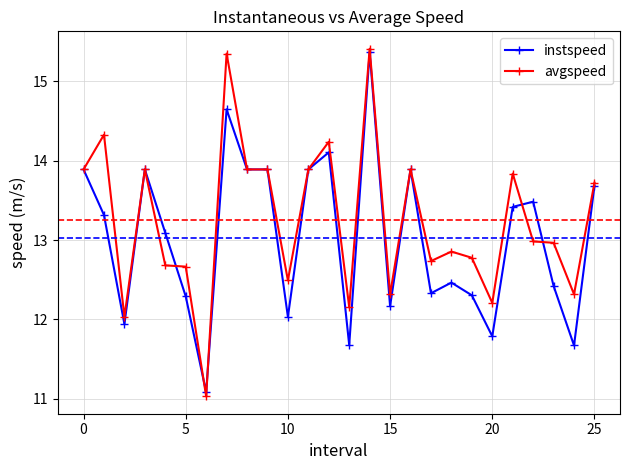

True or false: instspeed has more than 2 interior local peaks.

True